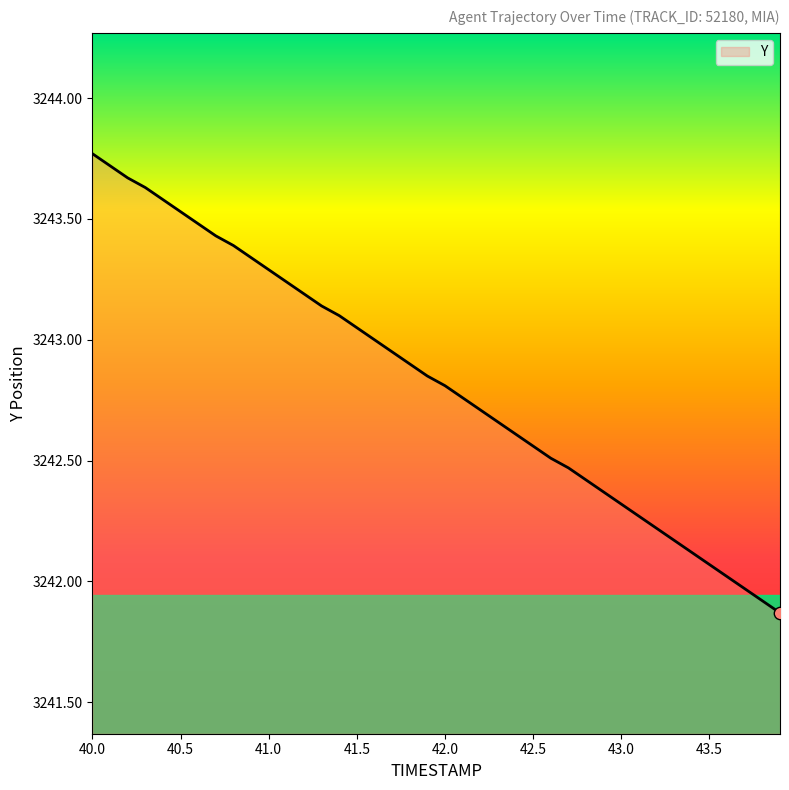

What is the difference between the maximum and minimum values?

1.9